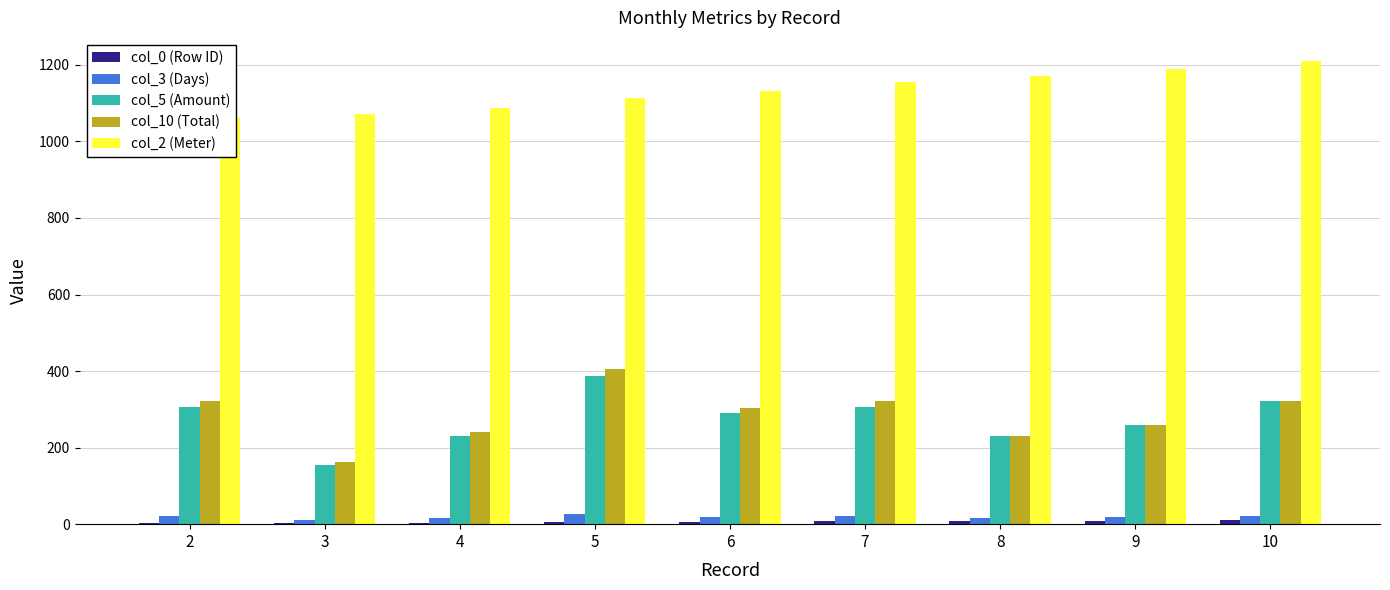

Reading left to right, extract all data points from this chart.

col_0 (Row ID): 2.0	3.0	4.0	5.0	6.0	7.0	8.0	9.0	10.0
col_3 (Days): 21.0	11.0	16.0	26.0	20.0	21.0	16.0	18.0	22.0
col_5 (Amount): 306.0	155.0	230.0	386.0	290.0	306.0	230.0	260.0	322.0
col_10 (Total): 321.3	162.8	241.5	405.3	304.5	321.3	230.0	260.0	322.0
col_2 (Meter): 1060.0	1071.0	1087.0	1113.0	1133.0	1154.0	1170.0	1188.0	1210.0